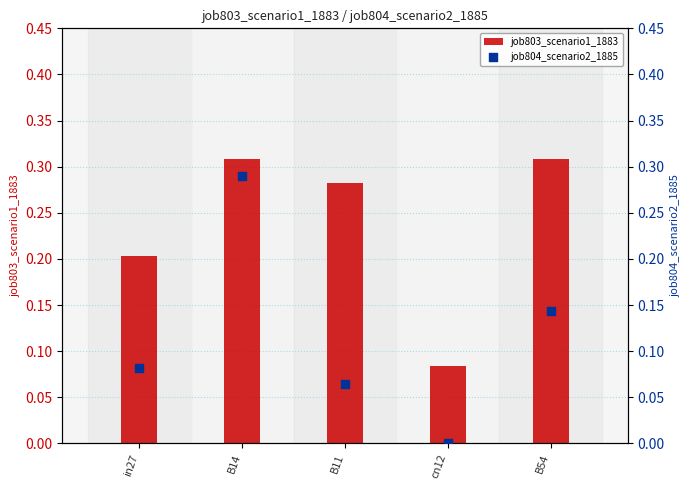

Which series reaches the minimum Y coordinate?

job804_scenario2_1885